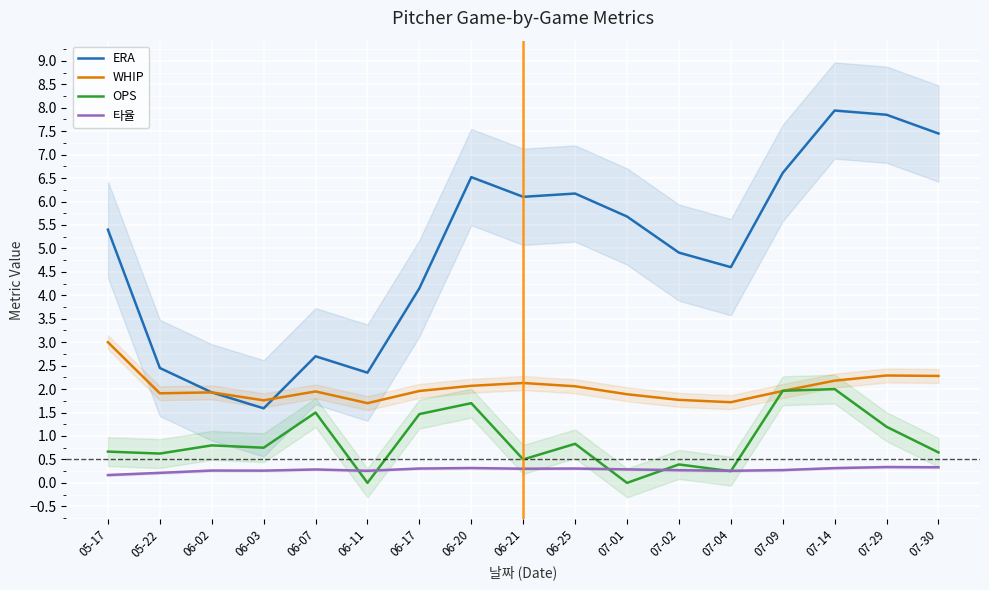

What is the label of the 3rd point from the left?

06-02